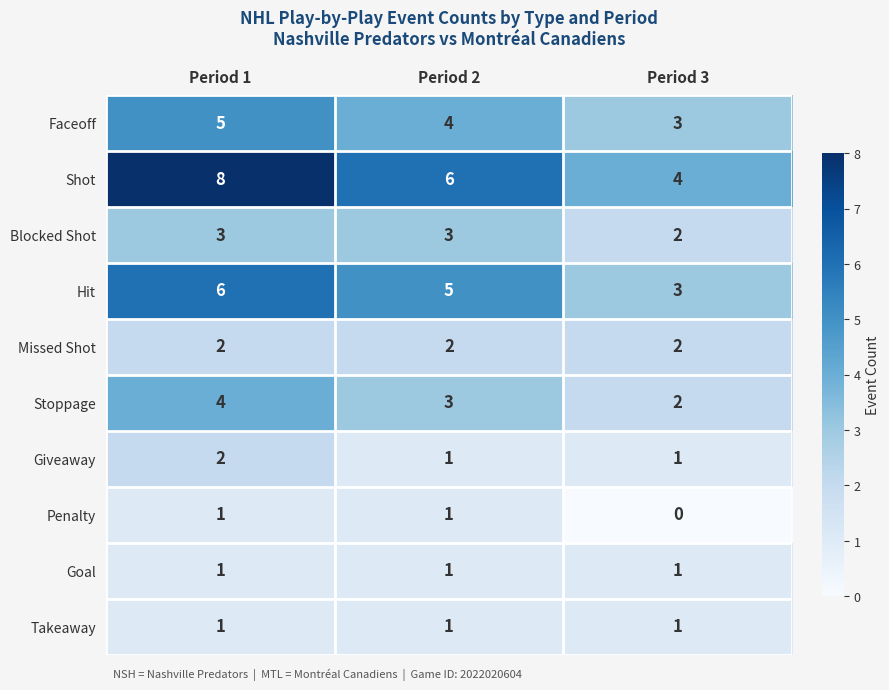

List the labels in order of Stoppage value, largest first.

Period 1, Period 2, Period 3